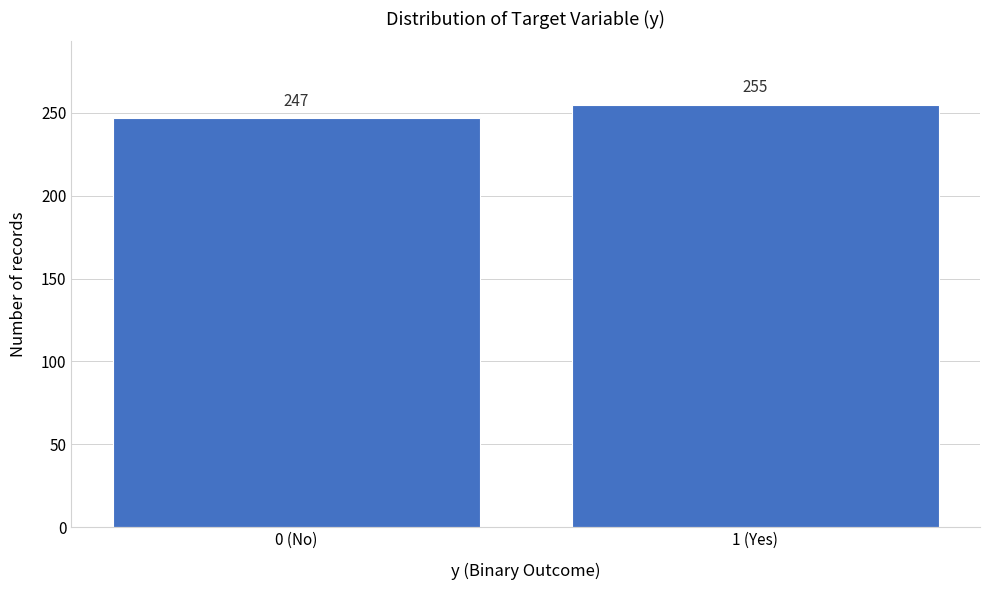

Reading left to right, what are all the values shown in this chart?

0 (No)=247	1 (Yes)=255